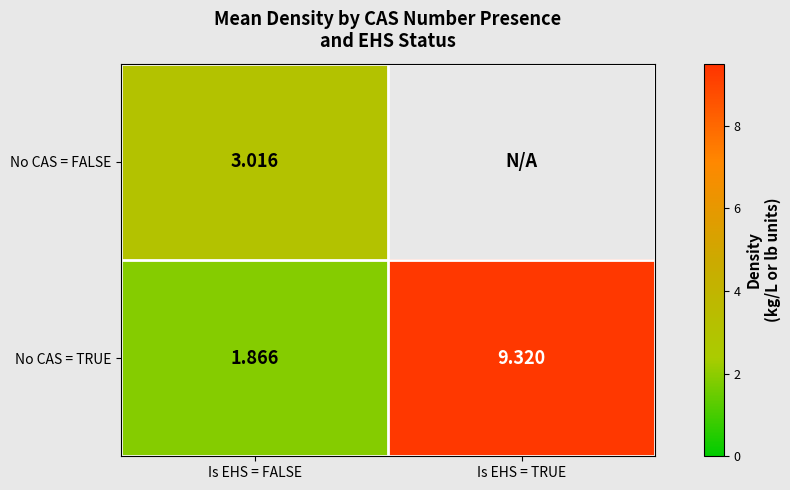

Which category has the lowest value in the No CAS = TRUE series?

Is EHS = FALSE